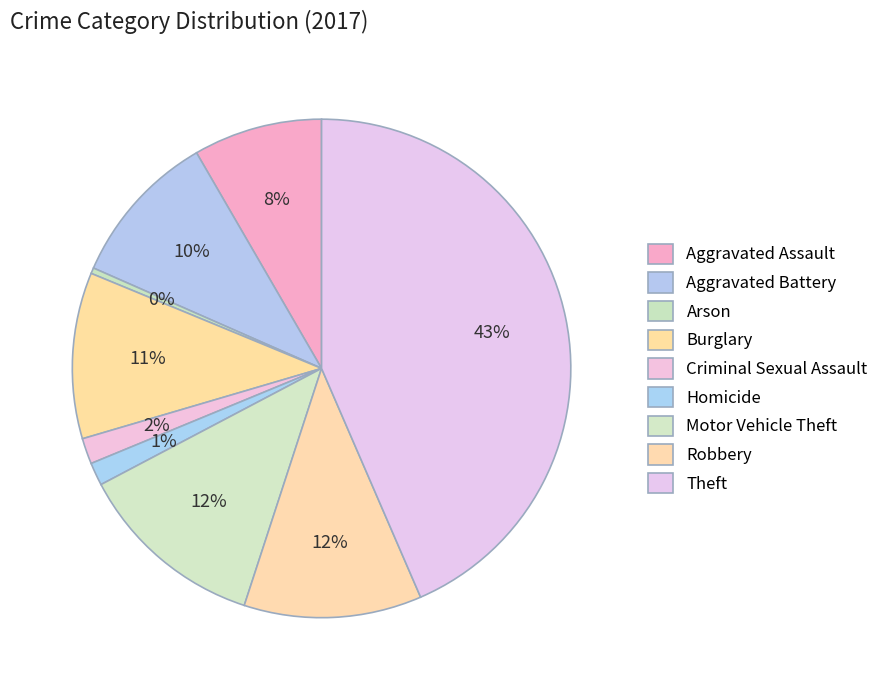

What percentage is NOT represented by Motor Vehicle Theft?

87.7%